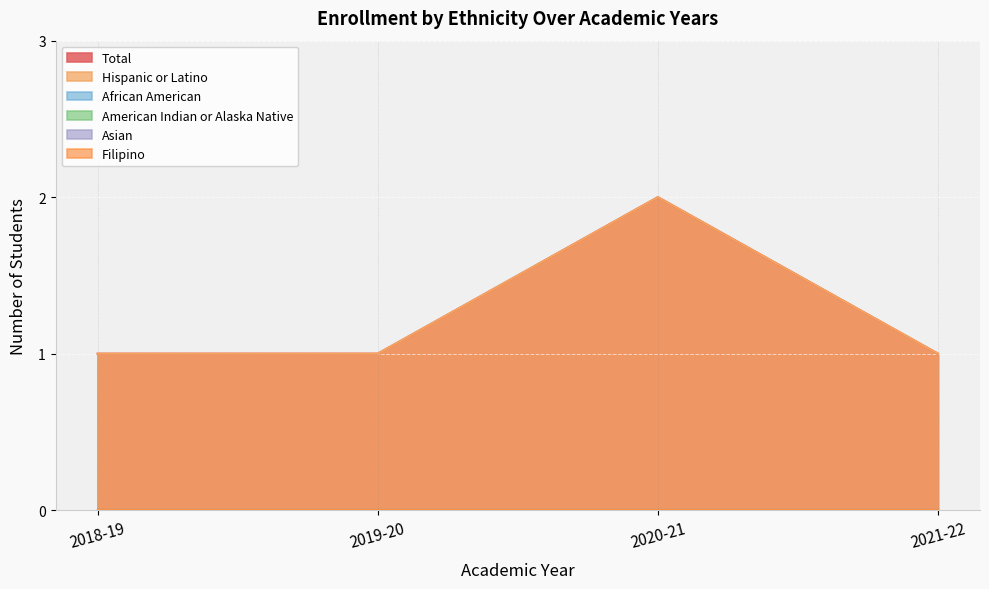

What is the total value across all series at 2018-19?

2